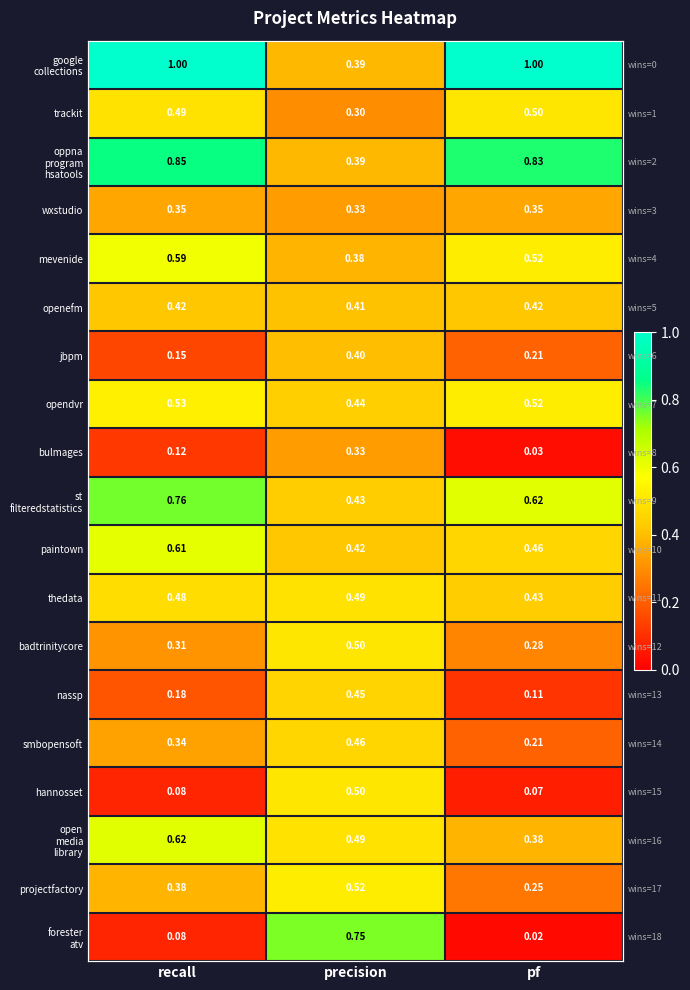

At pf, list the series in order from smallest to largest.

forester atv, bulmages, hannosset, nassp, jbpm, smbopensoft, projectfactory, badtrinitycore, wxstudio, open media library, openefm, thedata, paintown, trackit, mevenide, opendvr, st filteredstatistics, oppna program hsatools, google collections